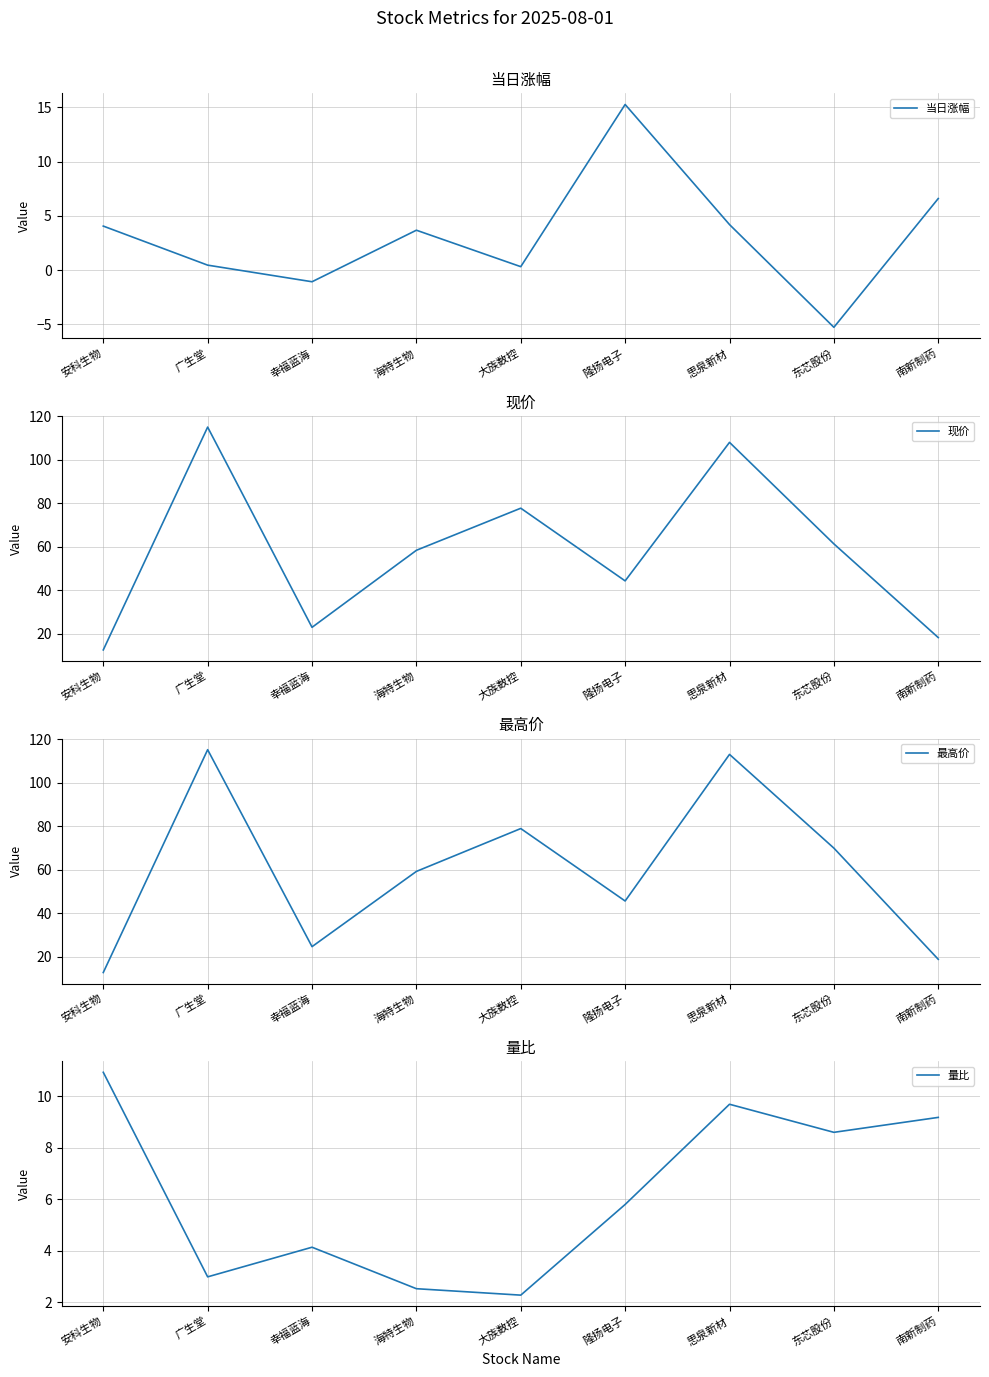

Which category has the highest value in the 量比 series?

安科生物